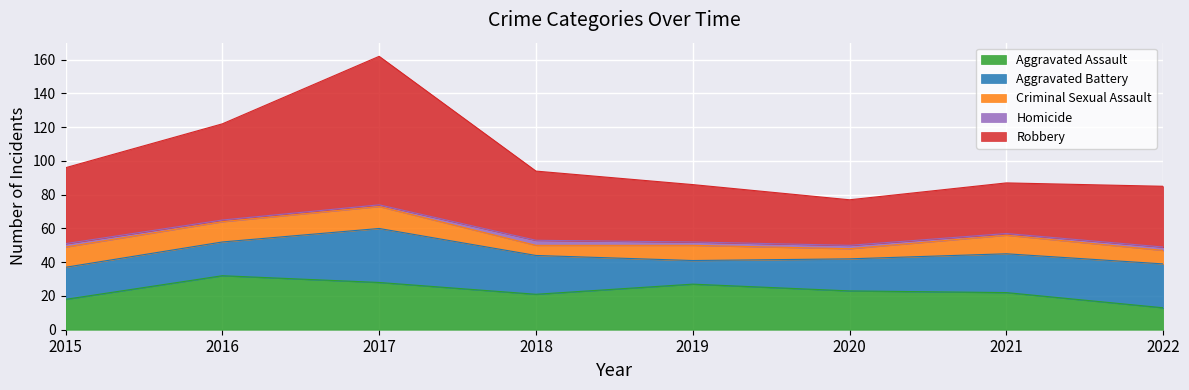

What are all the series names shown in the legend?

Aggravated Assault, Aggravated Battery, Criminal Sexual Assault, Homicide, Robbery